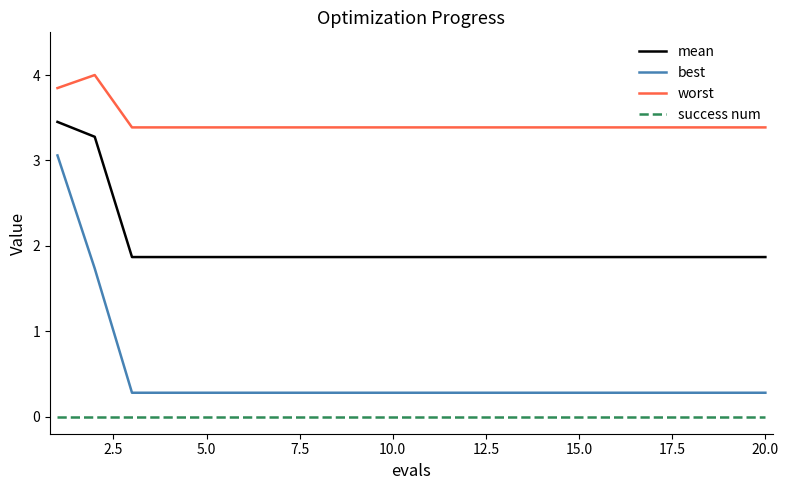

How many lines are shown in the chart?

4